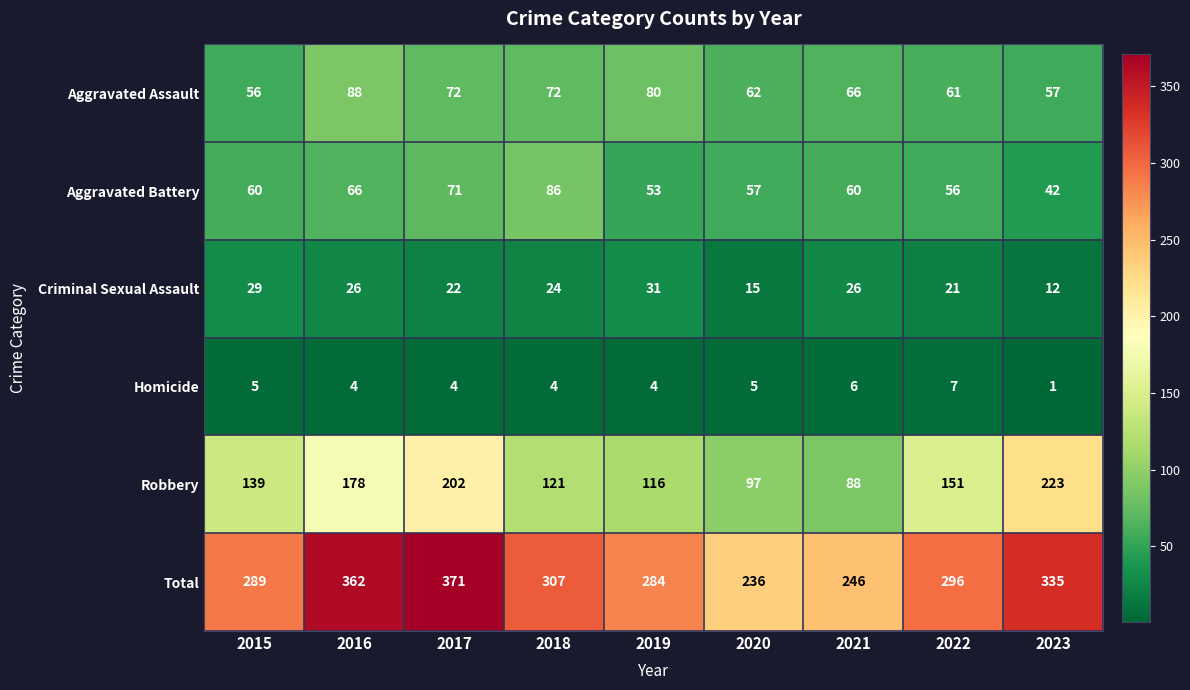

Between 2020 and 2023, which series saw the biggest shift?

Robbery